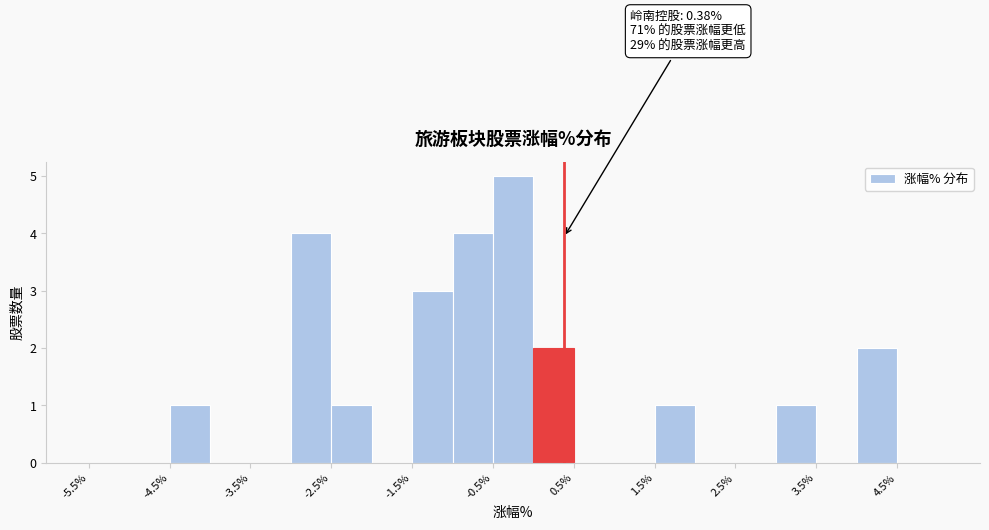

Over which range of the x-axis is the bar tallest?

-0.5 to 0.0